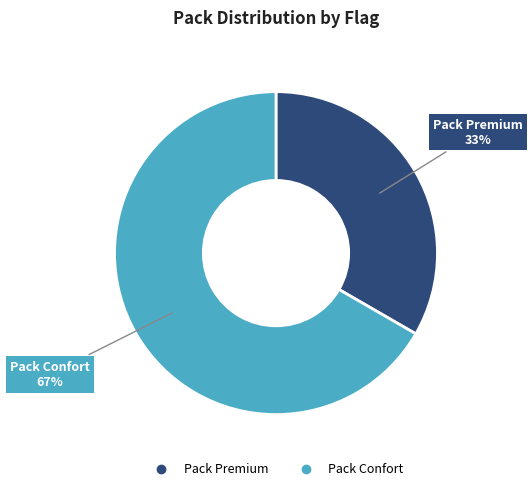

Which category has the biggest portion of the pie?

Pack Confort